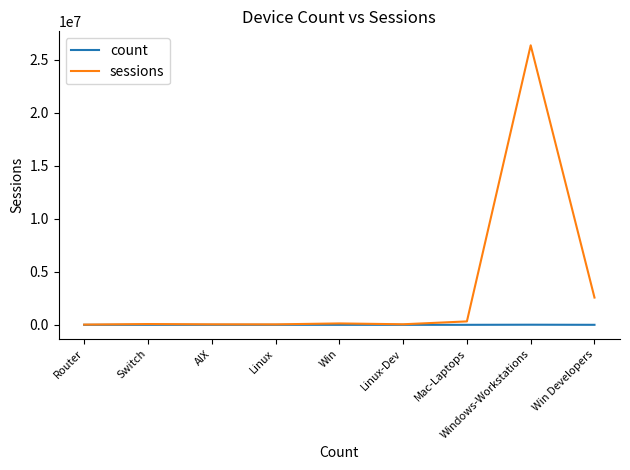

What is the approximate value of count at Mac-Laptops?

142